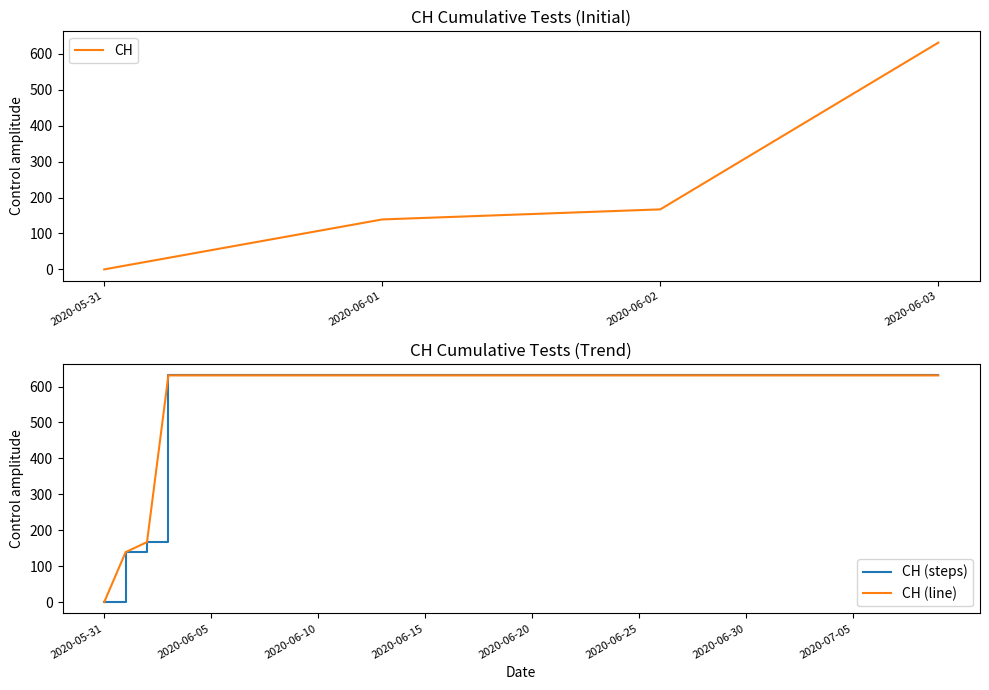

Reading left to right, extract all data points from this chart.

2020-05-31=0	2020-06-01=139	2020-06-02=167	2020-06-03=631	2020-06-04=631	2020-06-05=631	2020-06-06=631	2020-06-07=631	2020-06-08=631	2020-06-09=631	2020-06-10=631	2020-06-11=631	2020-06-12=631	2020-06-13=631	2020-06-14=631	2020-06-15=631	2020-06-16=631	2020-06-17=631	2020-06-18=631	2020-06-19=631	2020-06-20=631	2020-06-21=631	2020-06-22=631	2020-06-23=631	2020-06-24=631	2020-06-25=631	2020-06-26=631	2020-06-27=631	2020-06-28=631	2020-06-29=631	2020-06-30=631	2020-07-01=631	2020-07-02=631	2020-07-03=631	2020-07-04=631	2020-07-05=631	2020-07-06=631	2020-07-07=631	2020-07-08=631	2020-07-09=631